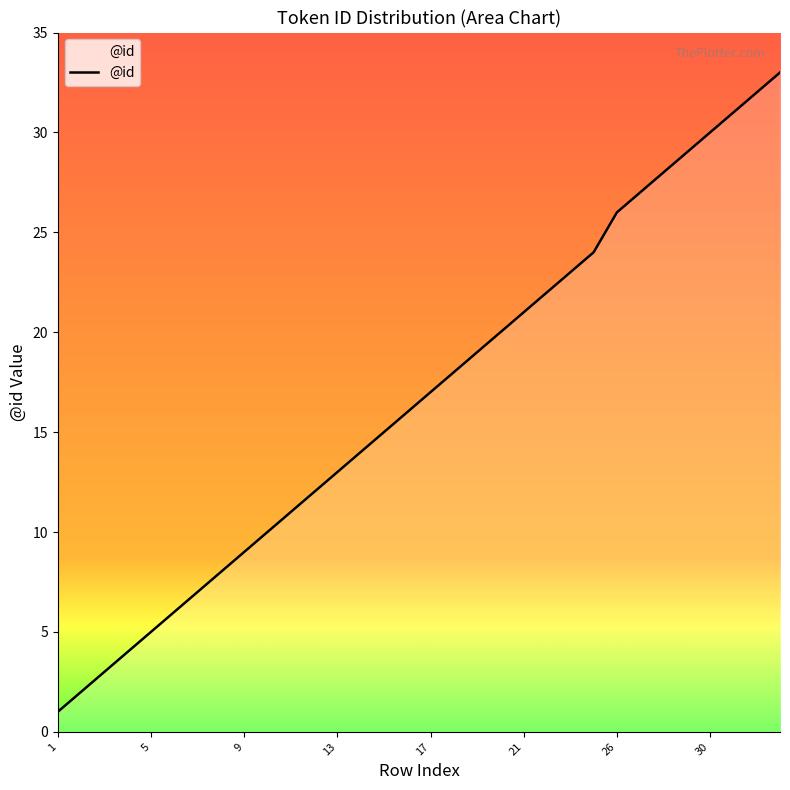

What is the difference between the maximum and minimum values?

32